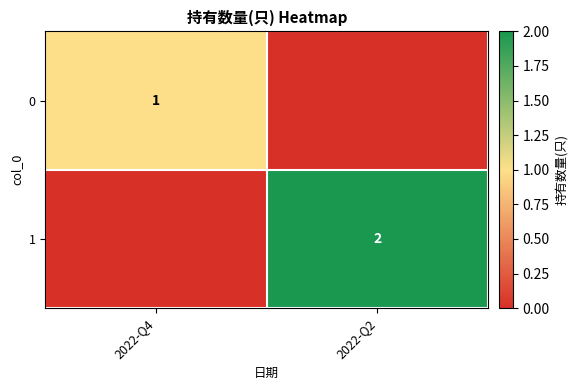

The 0 series shows 2 at 2022-Q4. True or false?

False